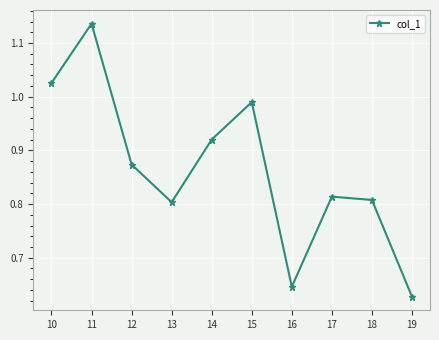

What is the difference between the values at 11 and 16?

0.5